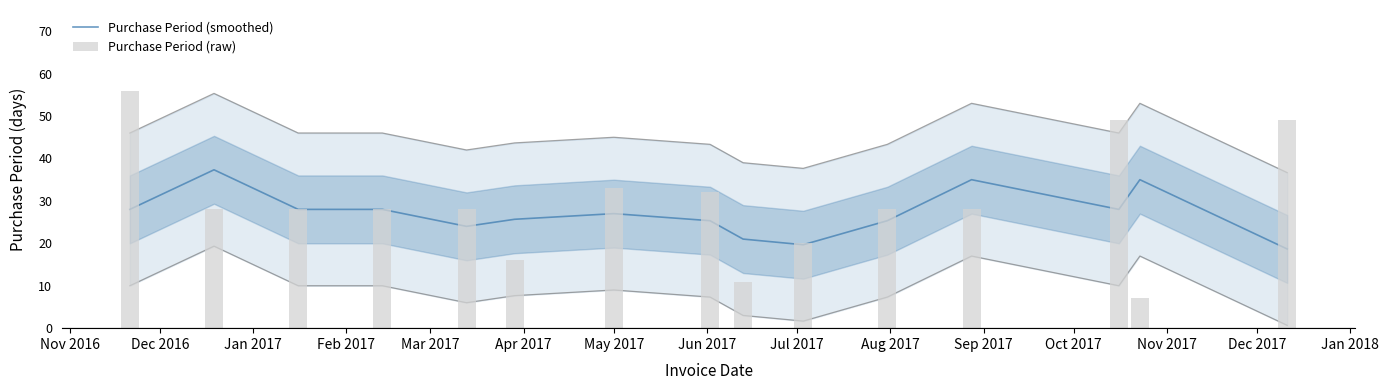

Which label corresponds to the largest value in the chart?

Nov 2016